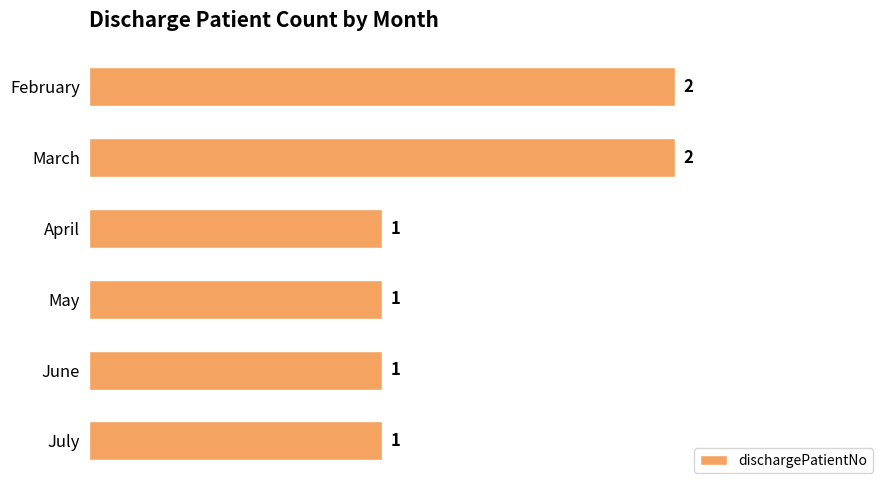

What is the change in value from May to March?

+1